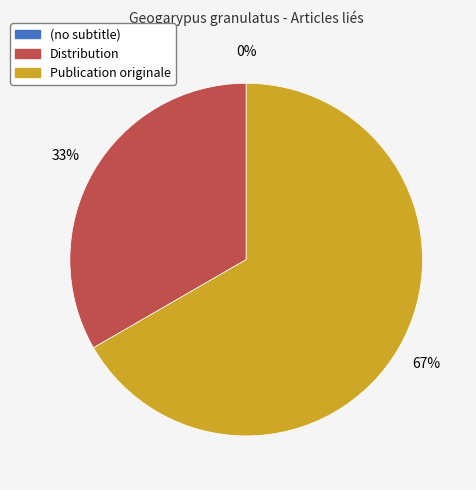

Which category accounts for the majority?

Publication originale